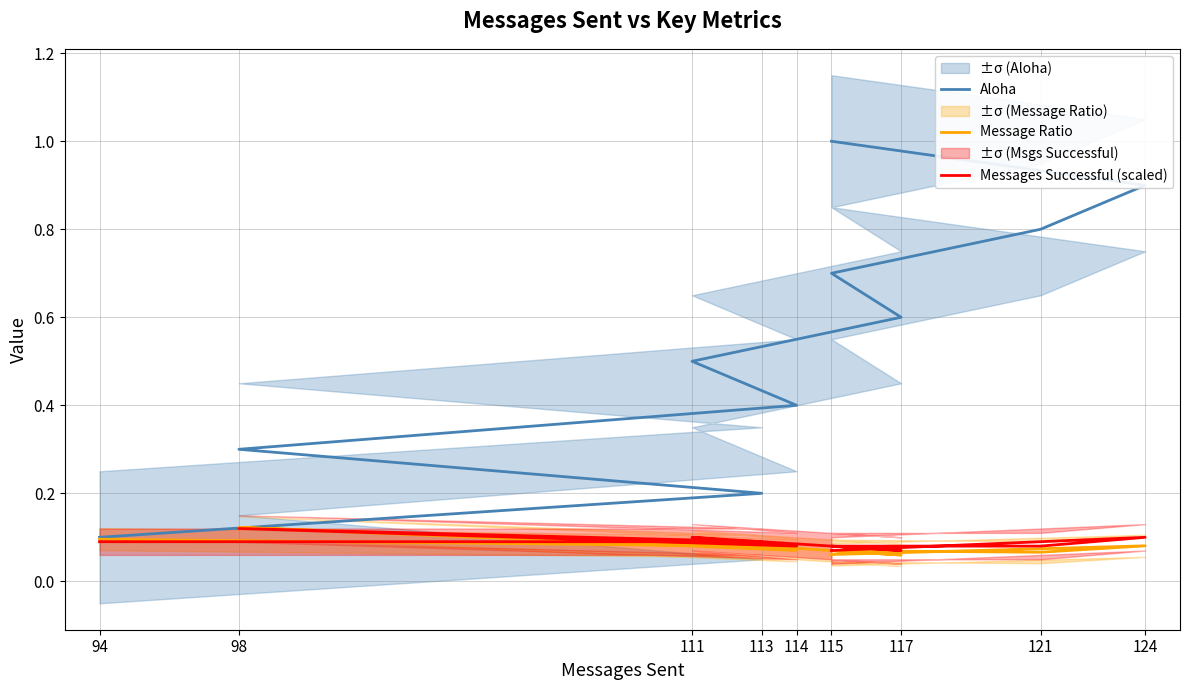

How many series are shown in this chart?

3